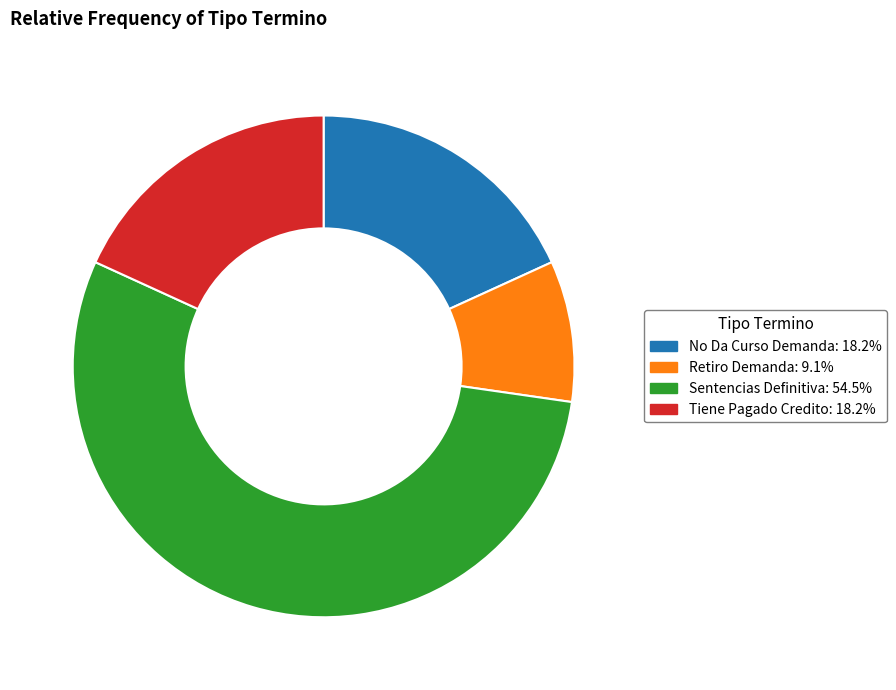

Is there a majority slice in this chart?

Yes